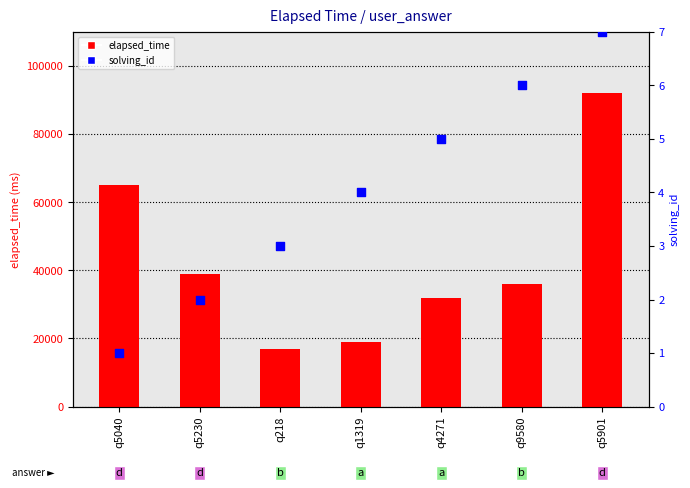

Which series has the largest total across all categories?

elapsed_time